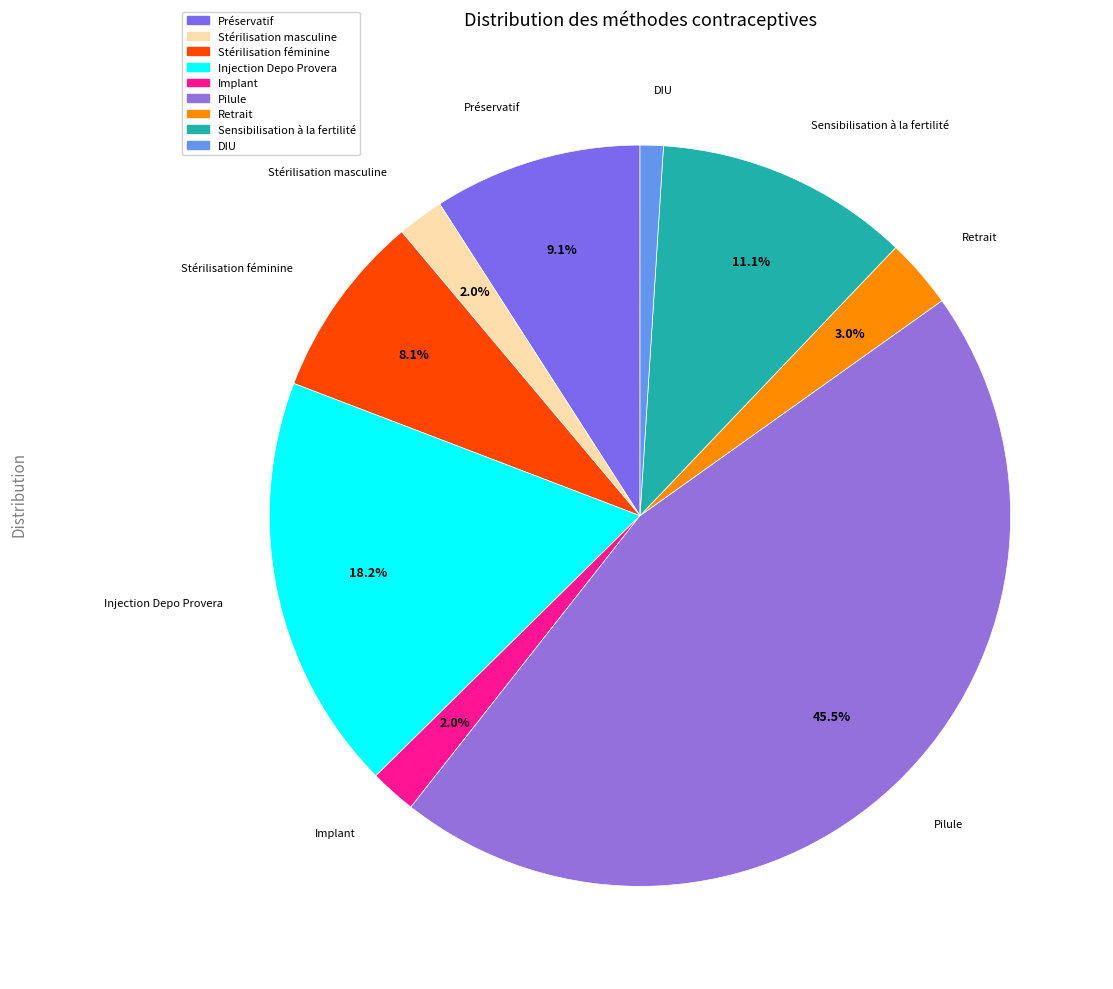

To the nearest percent, what is the difference between the largest and smallest slice percentages?

44%